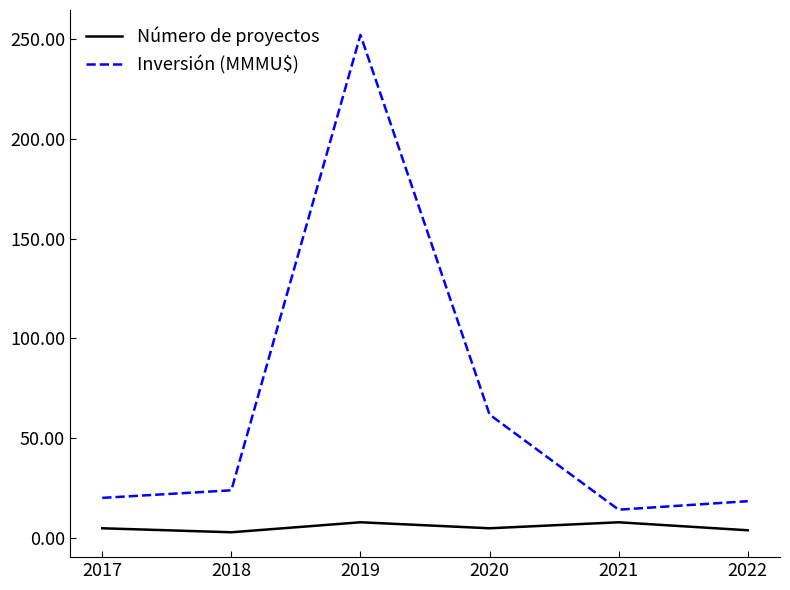

At 2021, list the series in order from largest to smallest.

Inversión (MMMU$), Número de proyectos